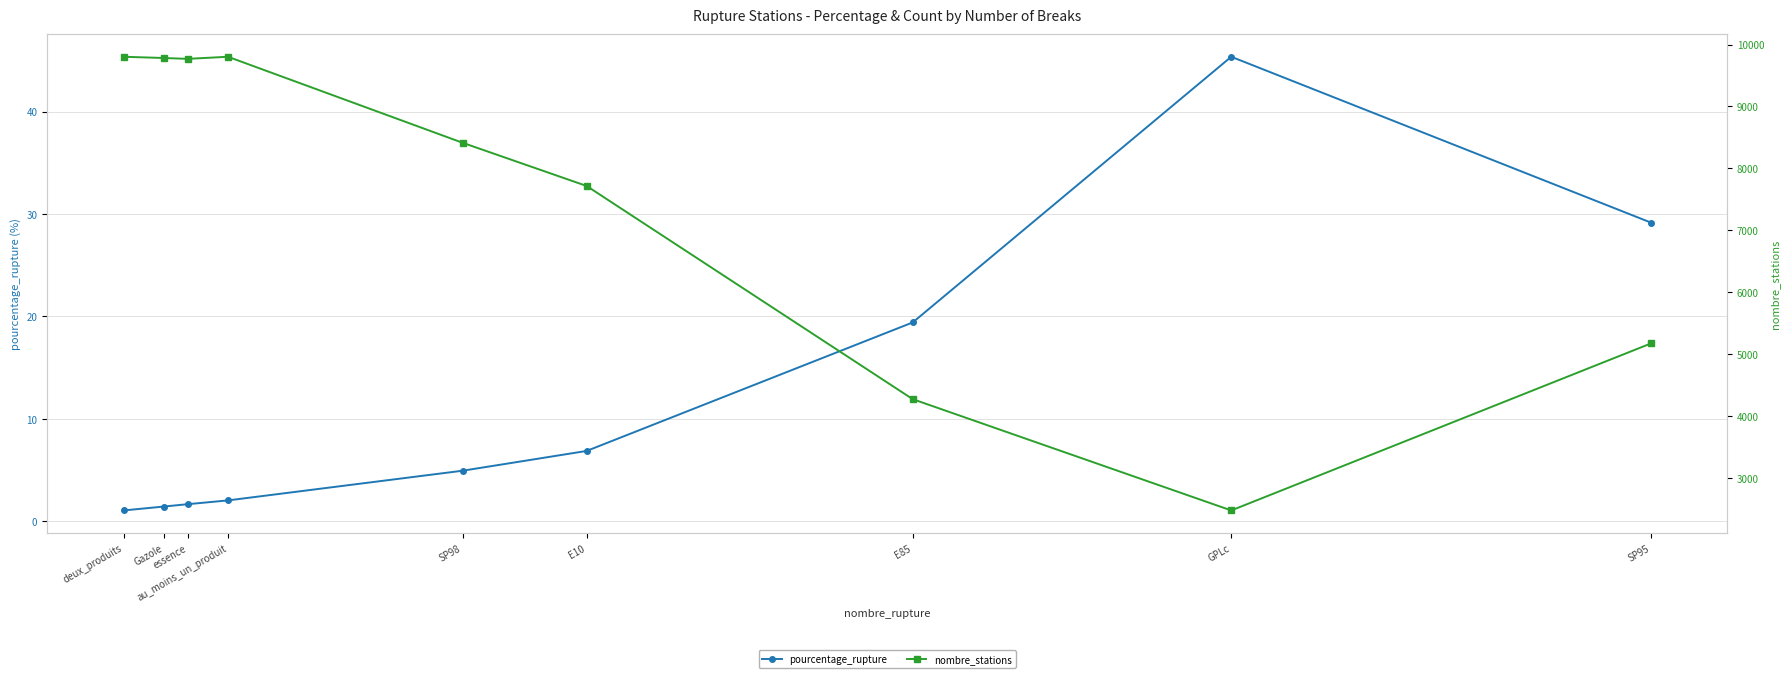

Read the pourcentage_rupture value at SP95.

29.2